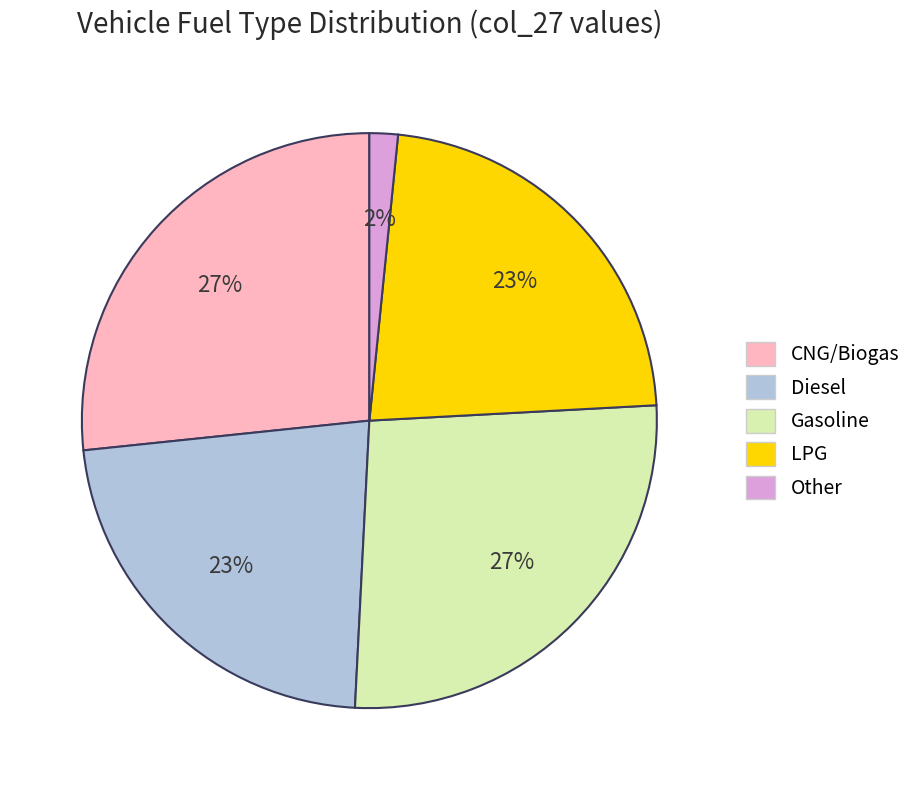

Approximately how many times larger is the value at Gasoline compared to LPG?

1.2